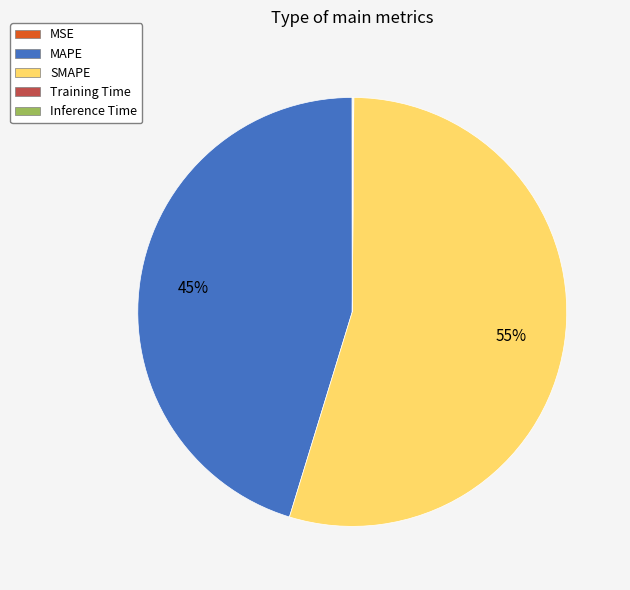

Which category has the biggest portion of the pie?

SMAPE